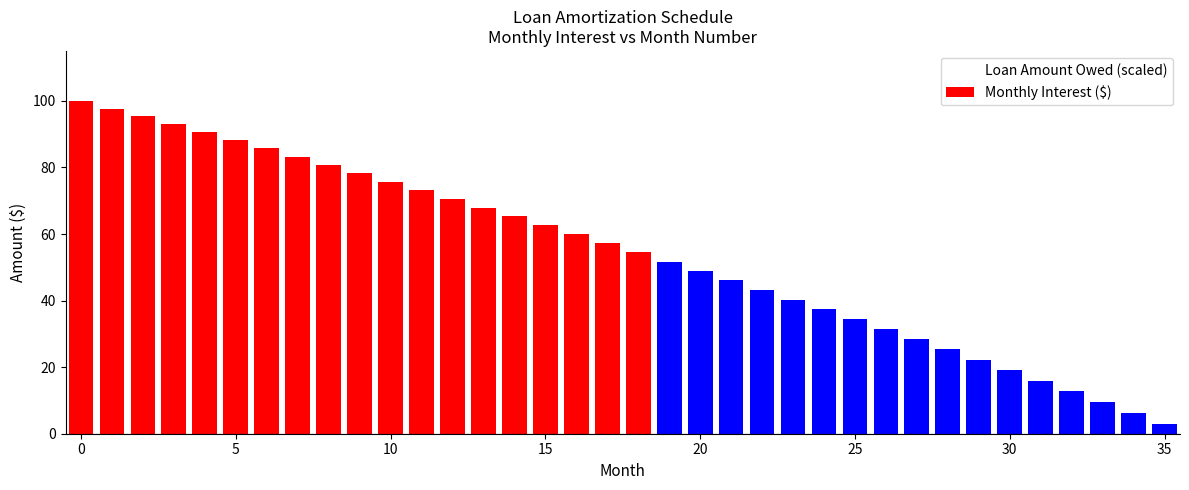

How many bars are there in total?

72